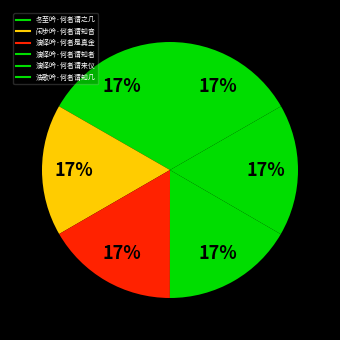

Count the number of slices in the pie.

6